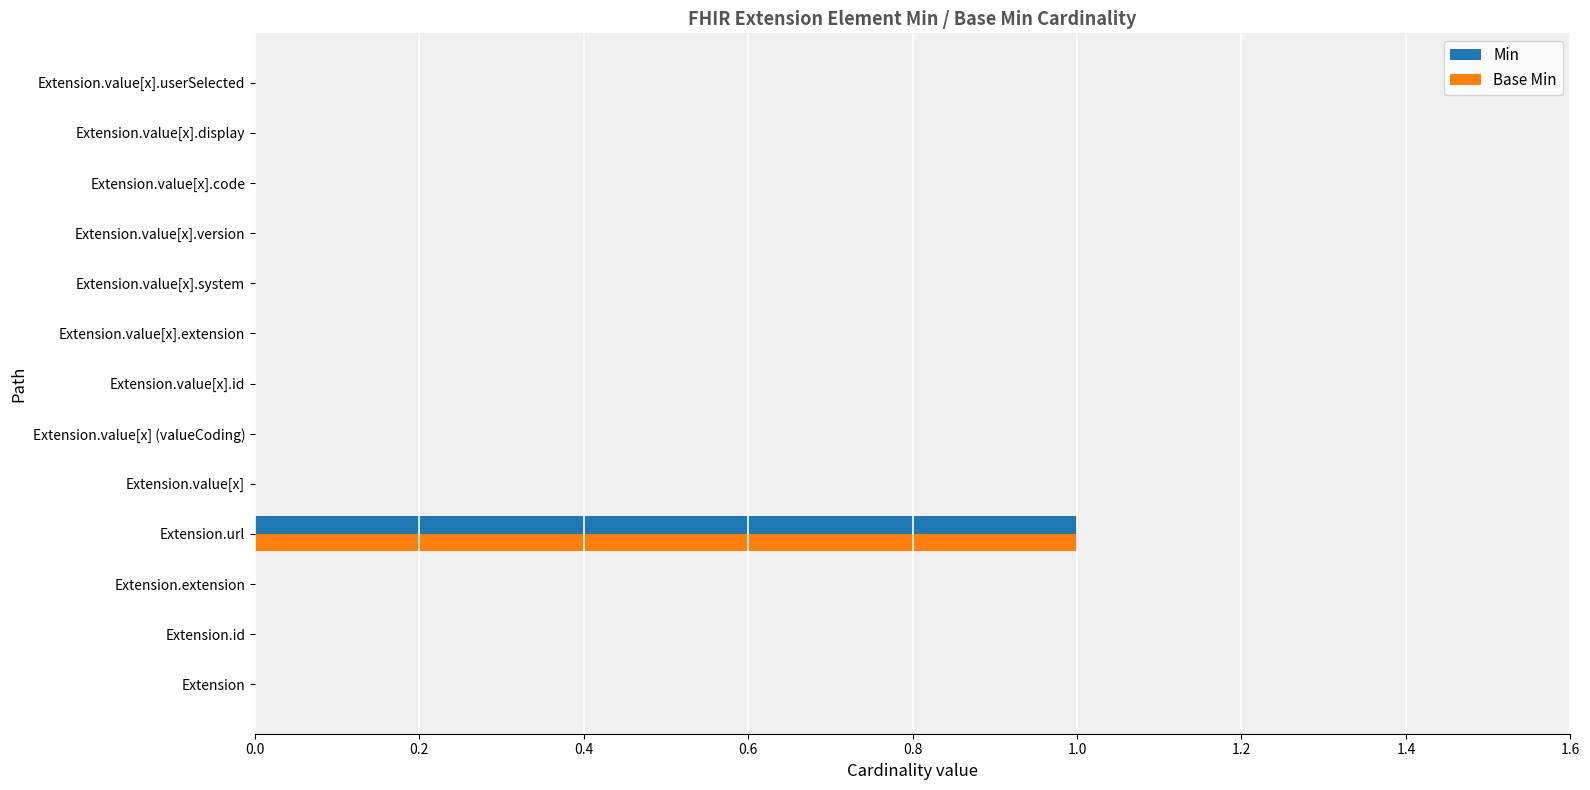

At which category does the chart reach its peak across all series?

Extension.url